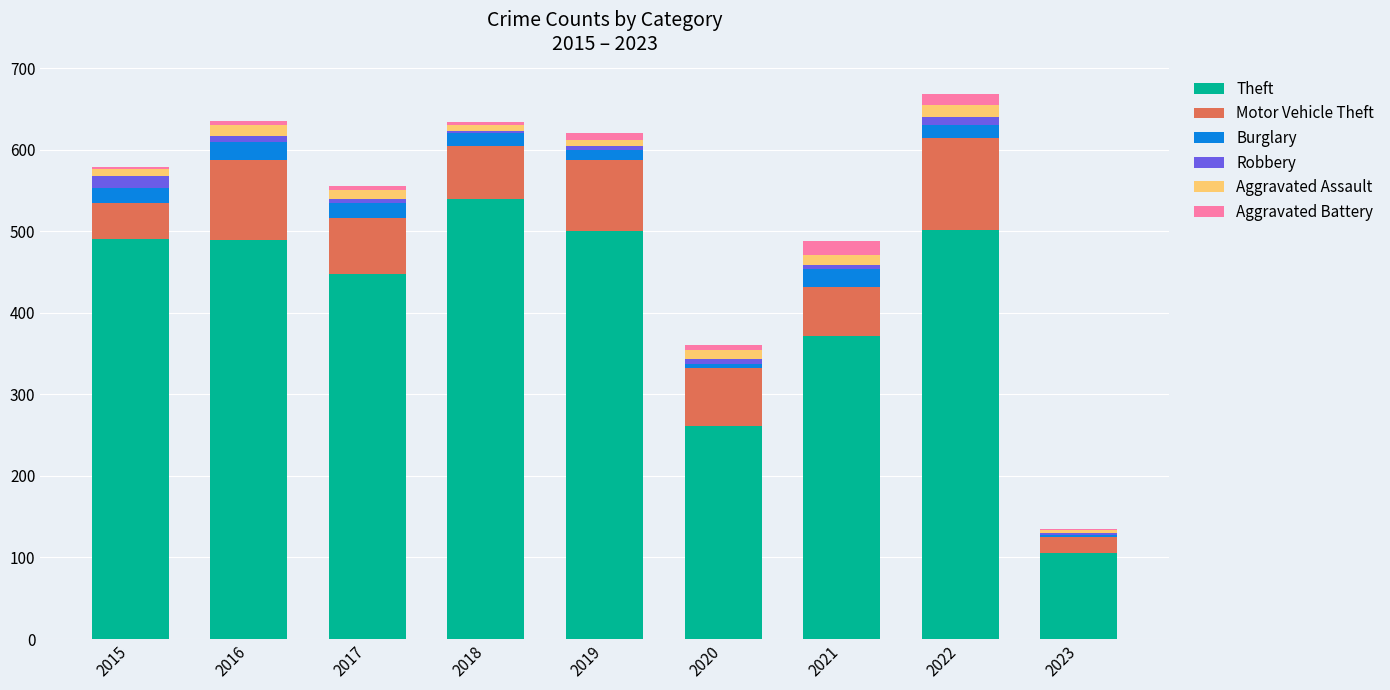

At which label does Theft reach its peak?

2018